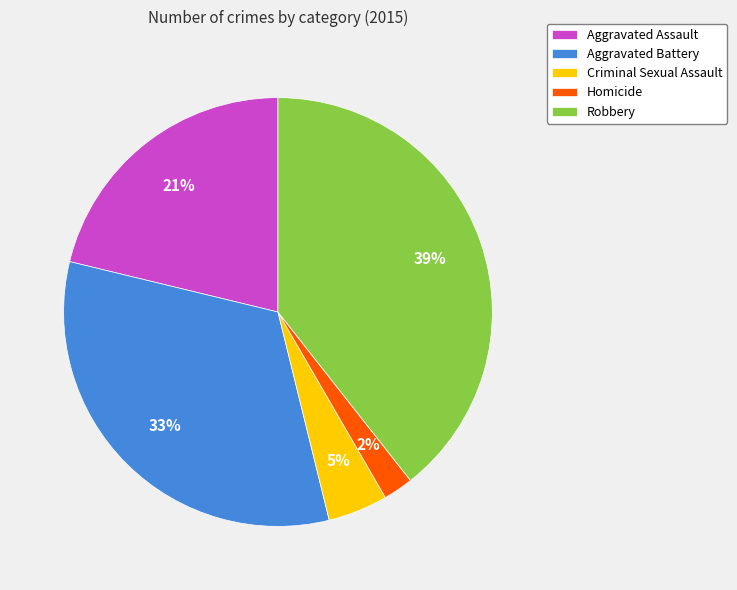

Is the sum of Robbery and Homicide greater than half?

No